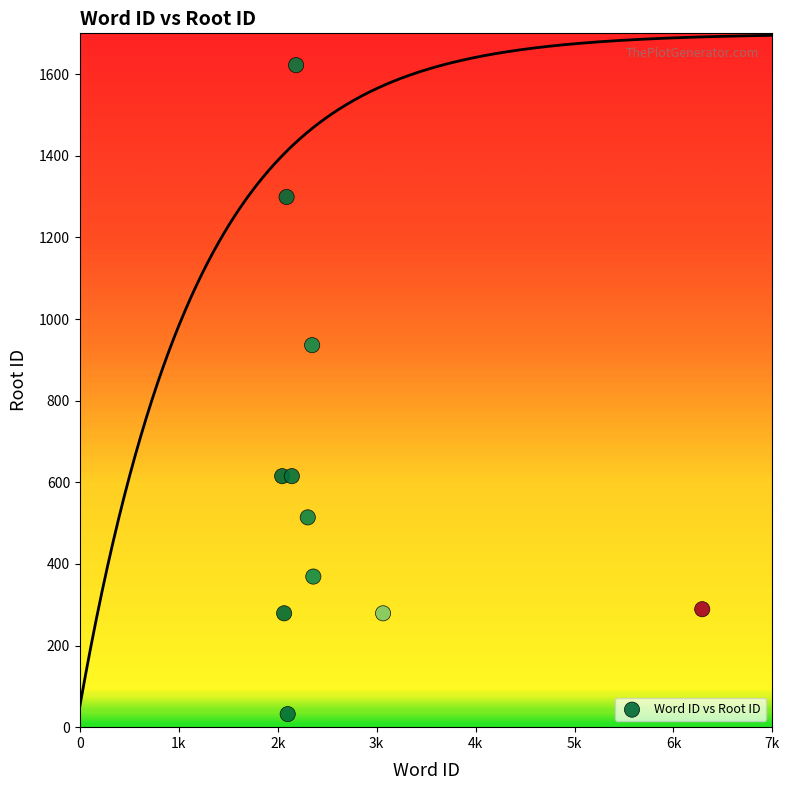

What Y value in the scatter plot is closest to 827?

936